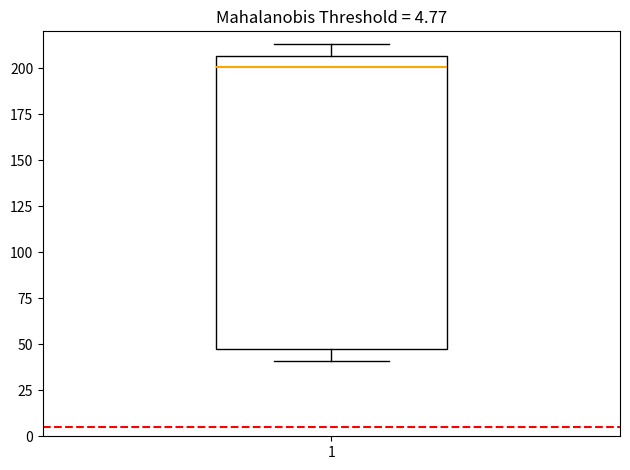

Read this box plot against the y-axis: the position of the median line, the range covered by the box, and the ends of both whiskers. The values are not printed on the chart, so give them approximately, as read against the axis.

median 200, box 45 to 205, whiskers 40 to 215